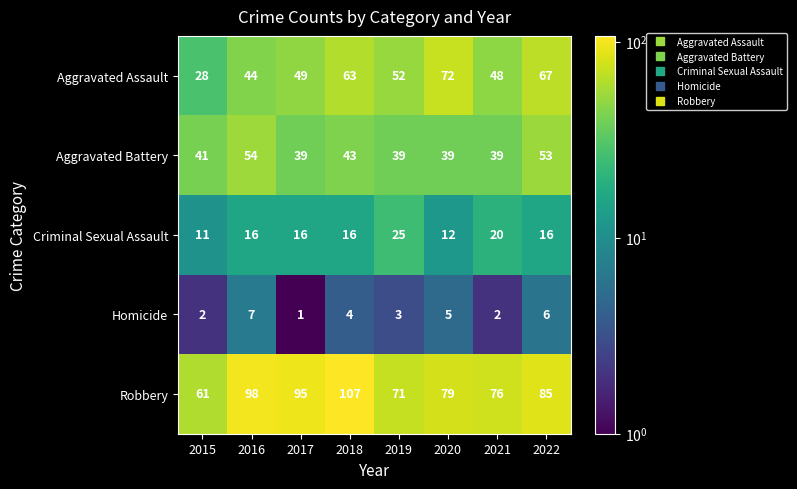

The Criminal Sexual Assault series shows 16 at 2018. True or false?

True